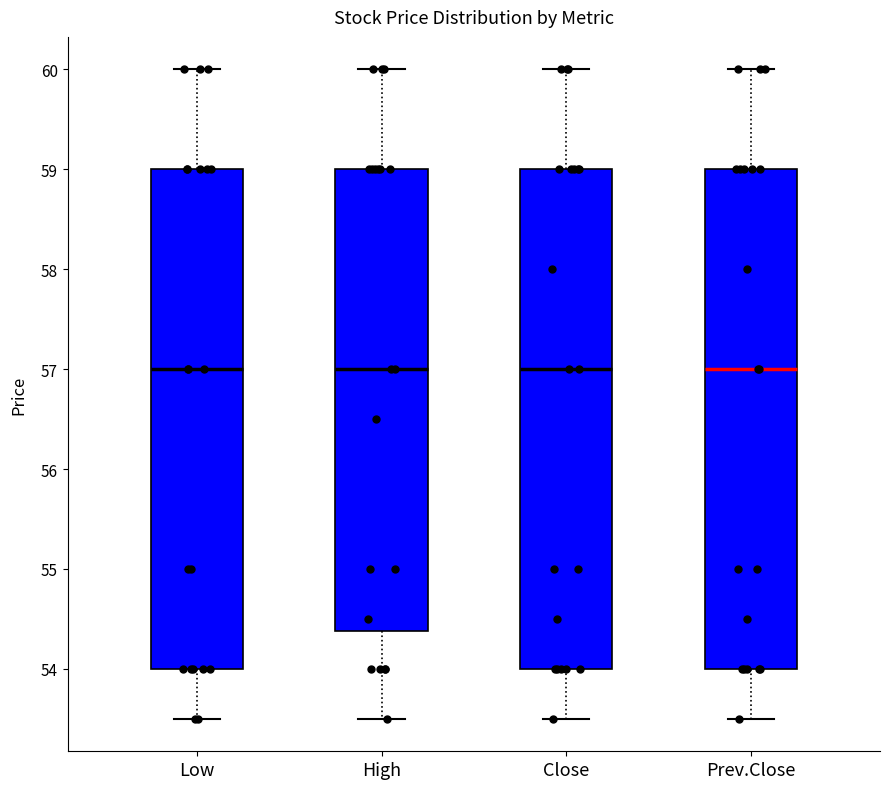

Reading left to right, transcribe this box plot: for each box, give where its median line is, the range the box spans, and where its two whiskers end, as read against the y-axis. The values are not printed on the chart, so give them approximately, as read against the axis.

Low: median 57.0, box 54.0 to 59.0, whiskers 53.5 to 60.0
High: median 57.0, box 54.4 to 59.0, whiskers 53.5 to 60.0
Close: median 57.0, box 54.0 to 59.0, whiskers 53.5 to 60.0
Prev.Close: median 57.0, box 54.0 to 59.0, whiskers 53.5 to 60.0